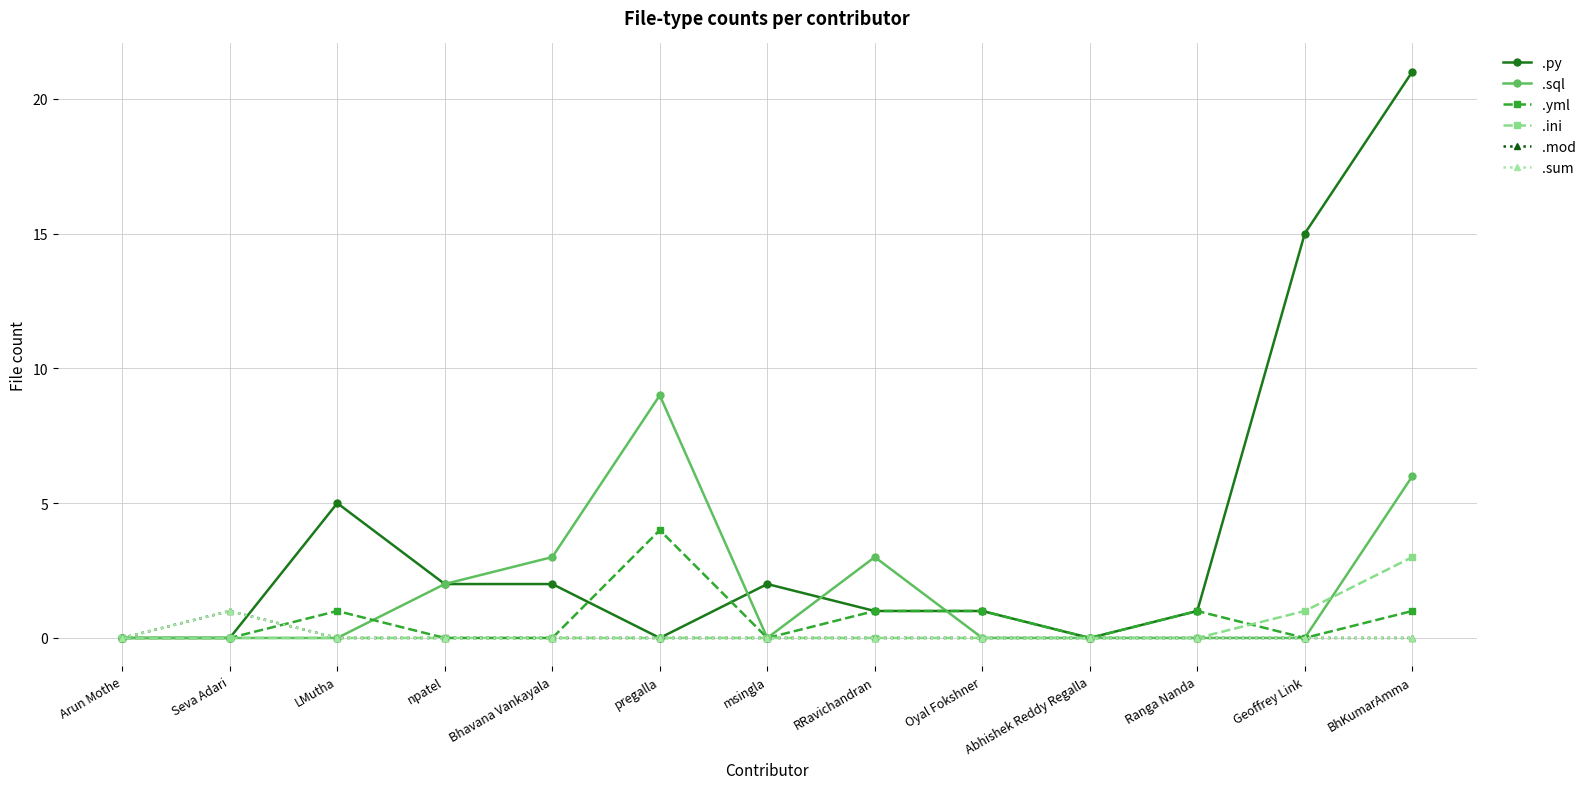

Is this an area chart (filled region under the line)?

No